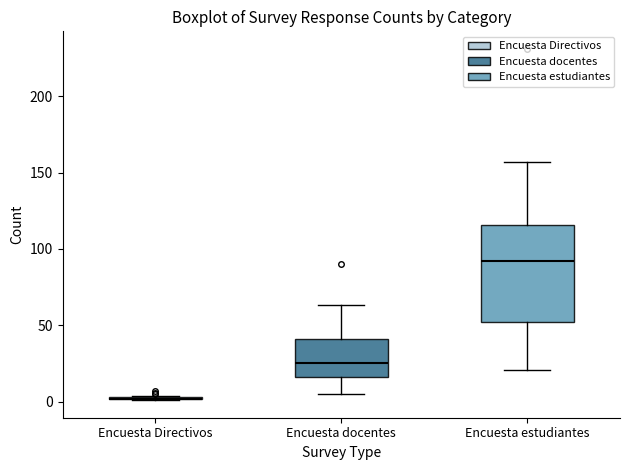

Which box is the tallest, from its lower edge to its upper edge?

Encuesta estudiantes